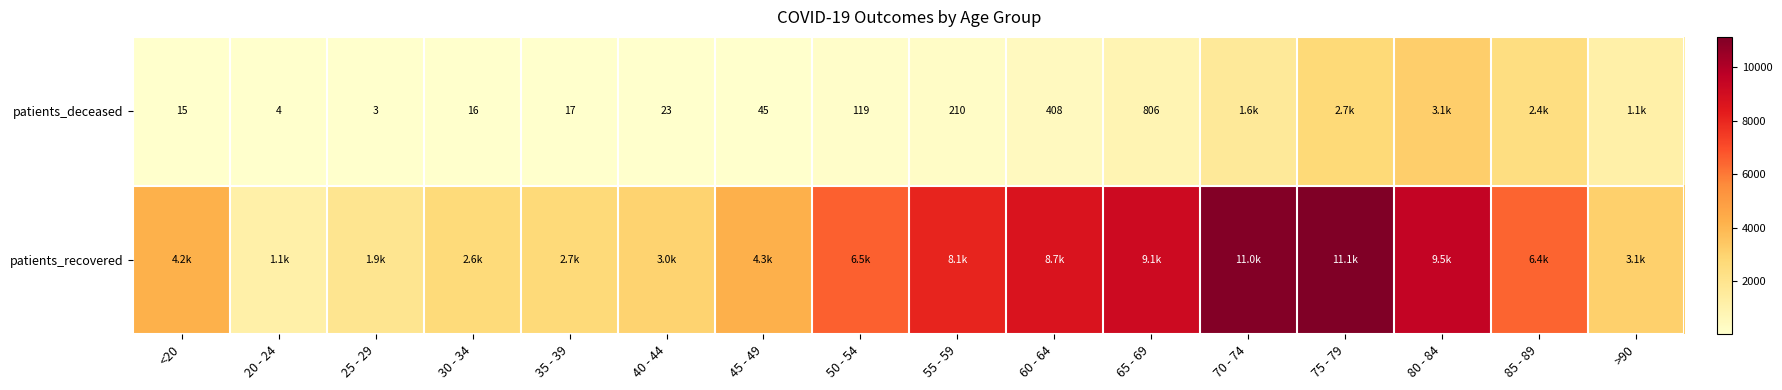

How many series are shown in this chart?

2